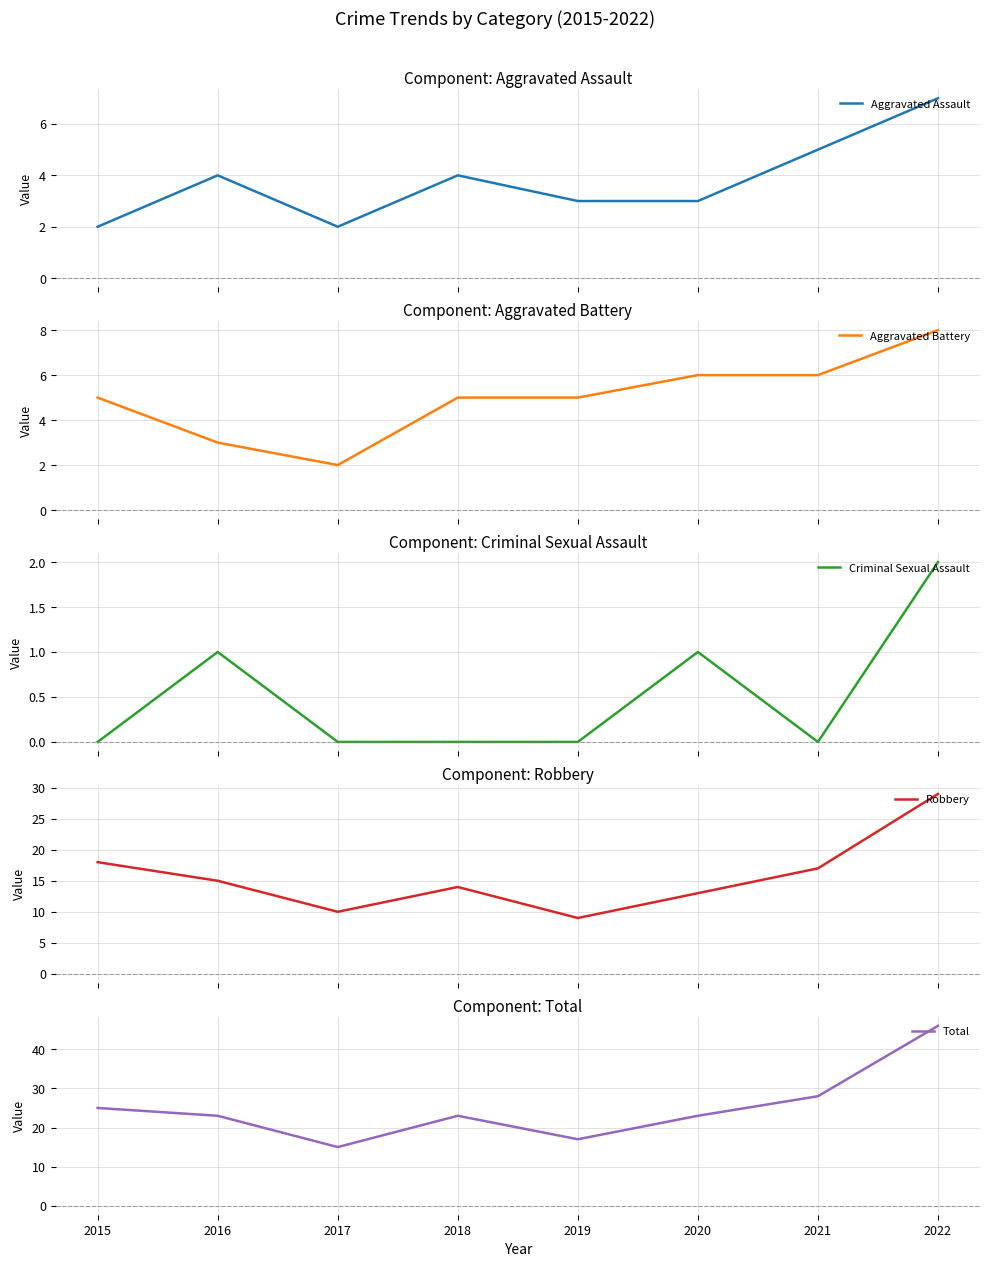

Reading left to right, transcribe all the data shown in this chart.

Aggravated Assault: 2015=2	2016=4	2017=2	2018=4	2019=3	2020=3	2021=5	2022=7
Aggravated Battery: 2015=5	2016=3	2017=2	2018=5	2019=5	2020=6	2021=6	2022=8
Criminal Sexual Assault: 2015=0	2016=1	2017=0	2018=0	2019=0	2020=1	2021=0	2022=2
Robbery: 2015=18	2016=15	2017=10	2018=14	2019=9	2020=13	2021=17	2022=29
Total: 2015=25	2016=23	2017=15	2018=23	2019=17	2020=23	2021=28	2022=46